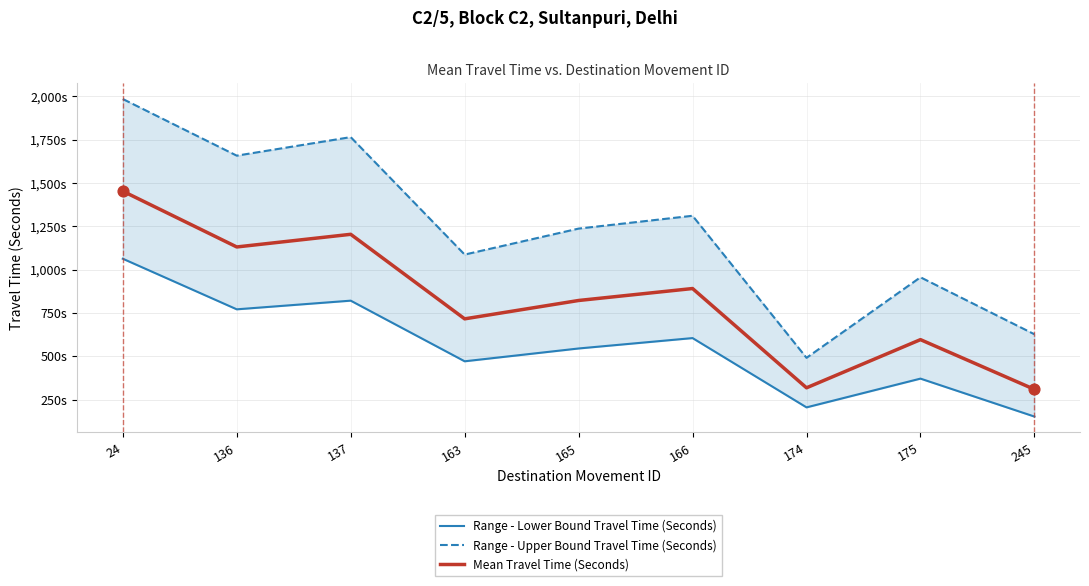

At how many categories does at least one series exceed 1298?

4